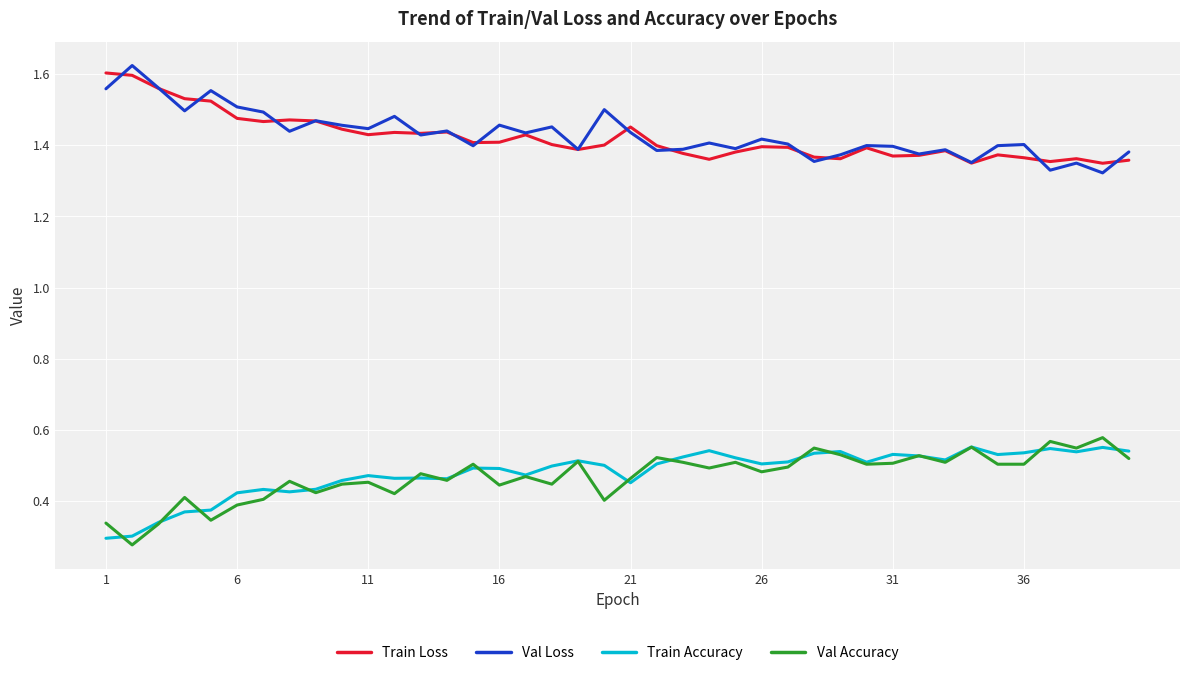

True or false: Val Loss and Train Accuracy cross at least once.

False